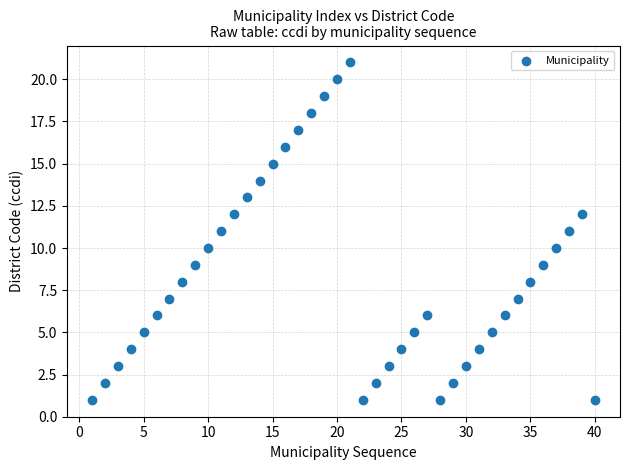

What is the range of X values (max minus min)?

39